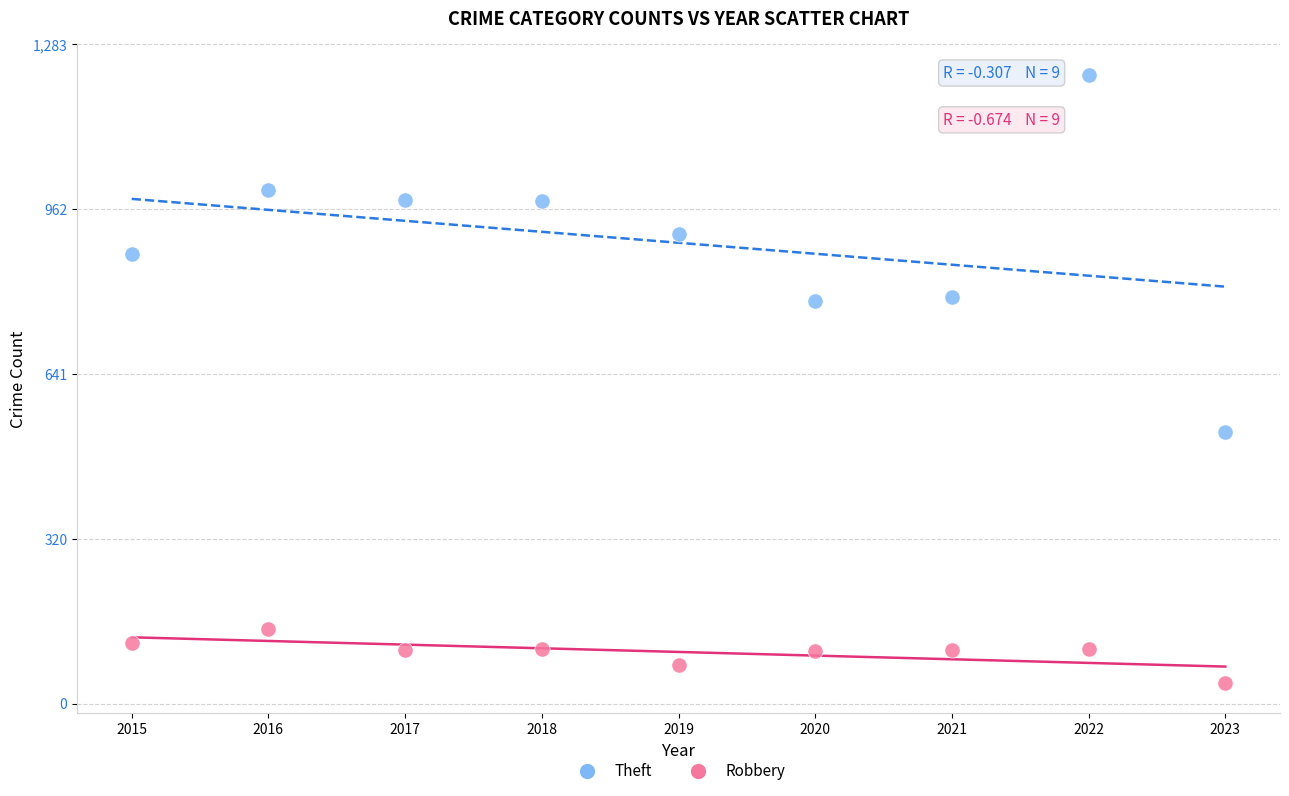

Which series reaches the minimum Y coordinate?

Robbery